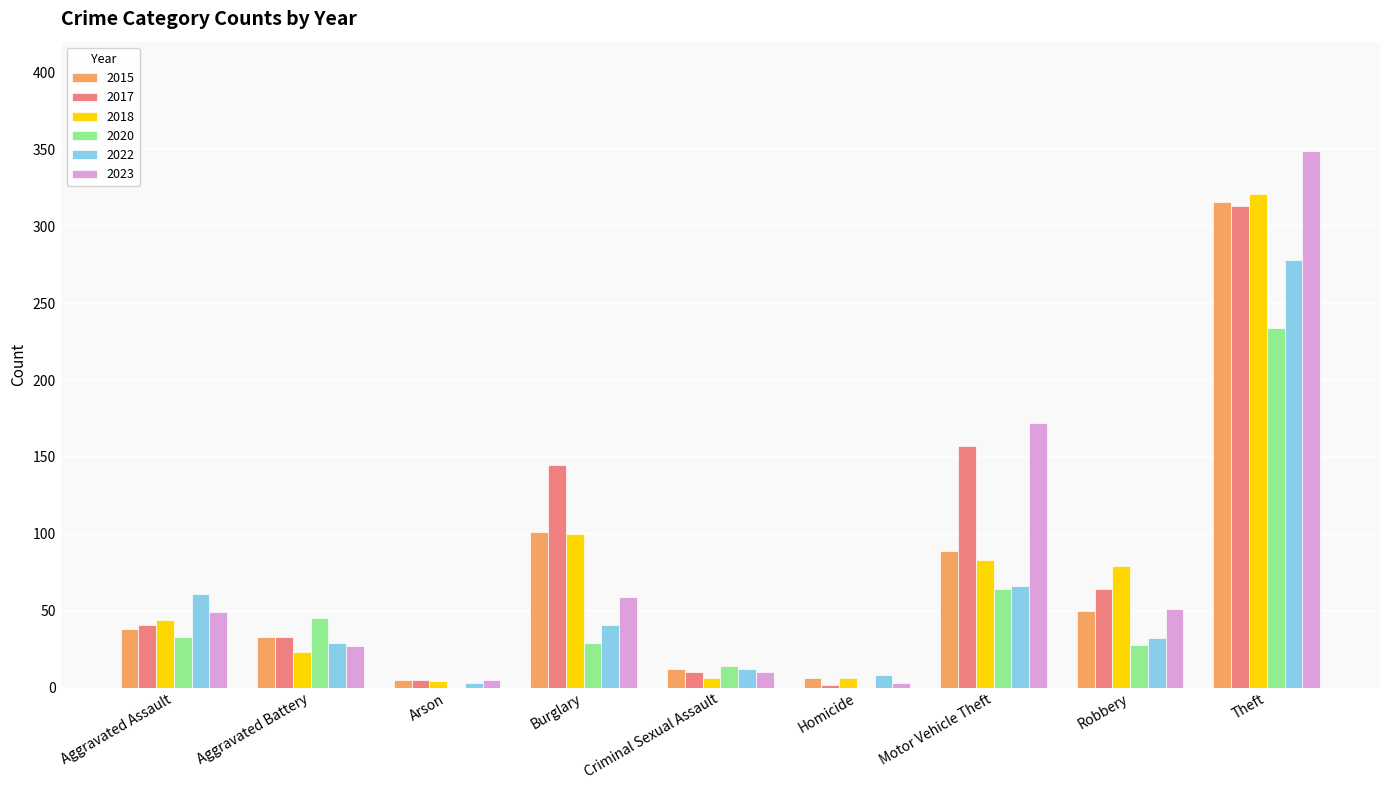

The 2015 series shows 139 at Burglary. True or false?

False